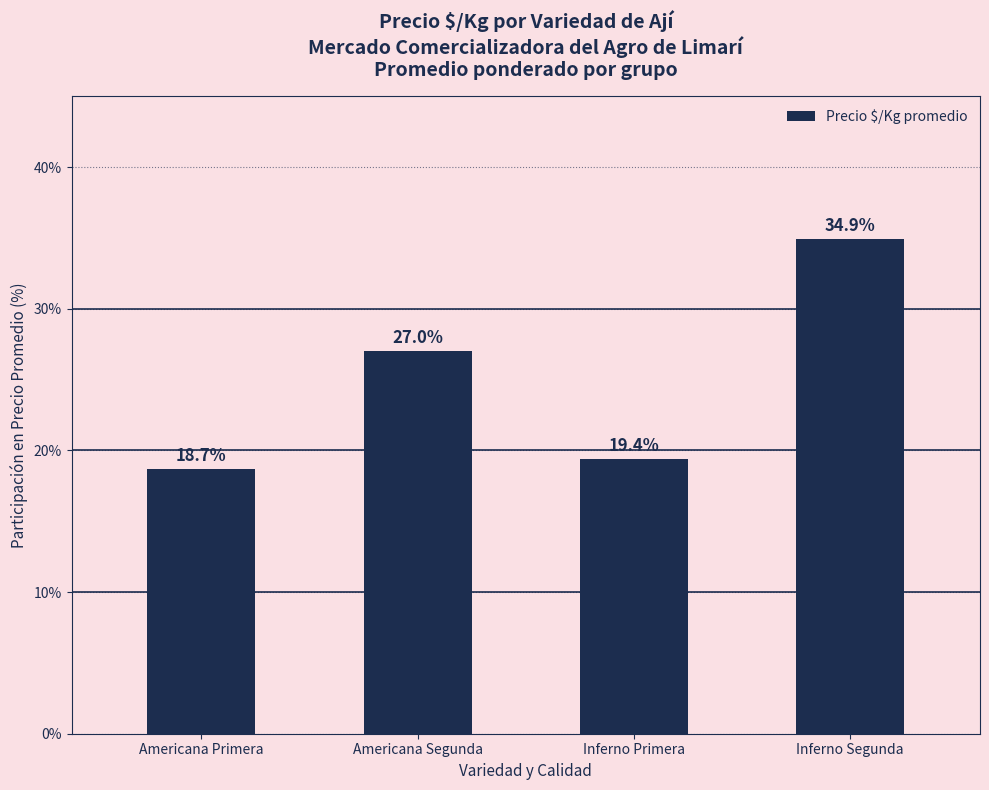

What is the greatest value displayed?

34.9